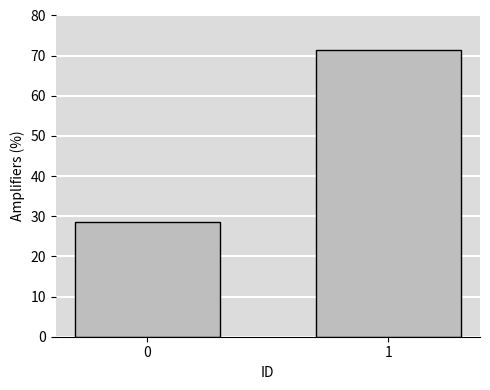

Reading left to right, extract all data points from this chart.

28.5	71.5